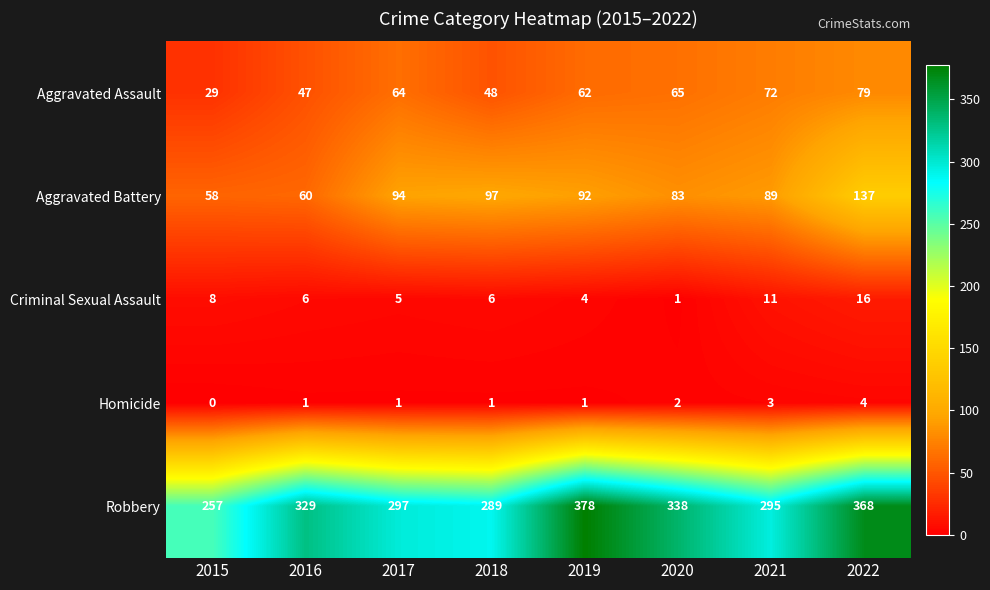

How many categories are shown in the chart?

8